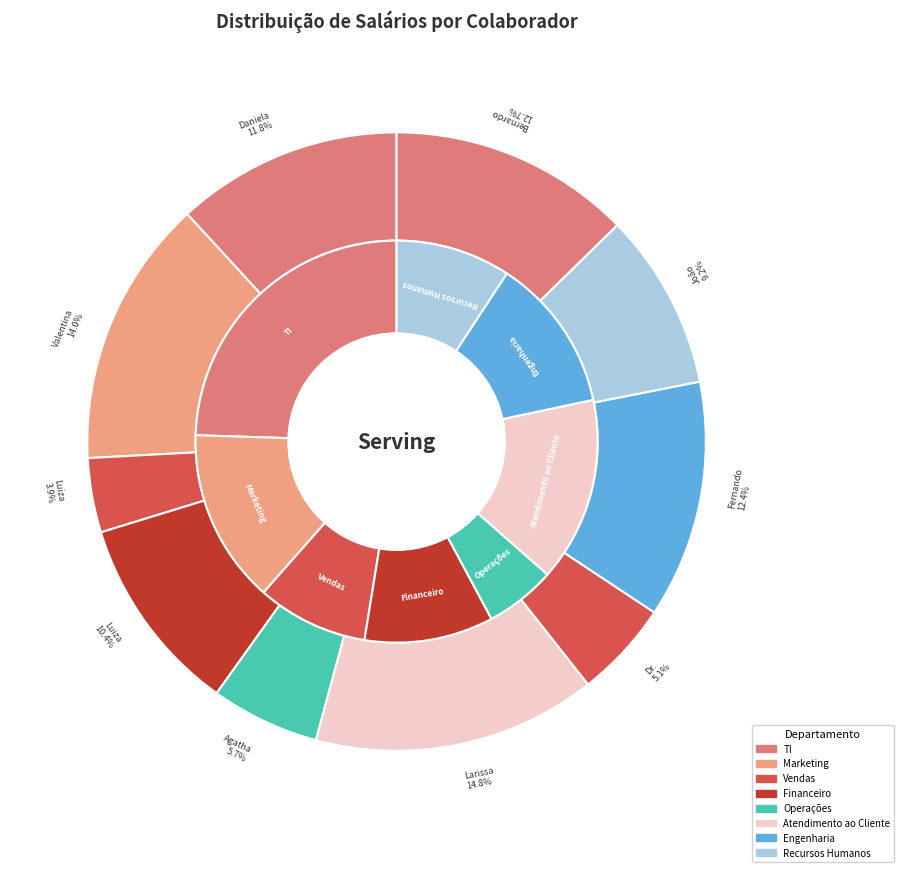

Rank the categories by value from lowest to highest.

Luiza Oliveira, Dr. Luigi Cunha, Agatha da Rosa, João Guilherme Ribeiro, Luiza Fernandes, Daniela Vieira, Fernando Azevedo, Bernardo Castro, Valentina da Cunha, Larissa Almeida